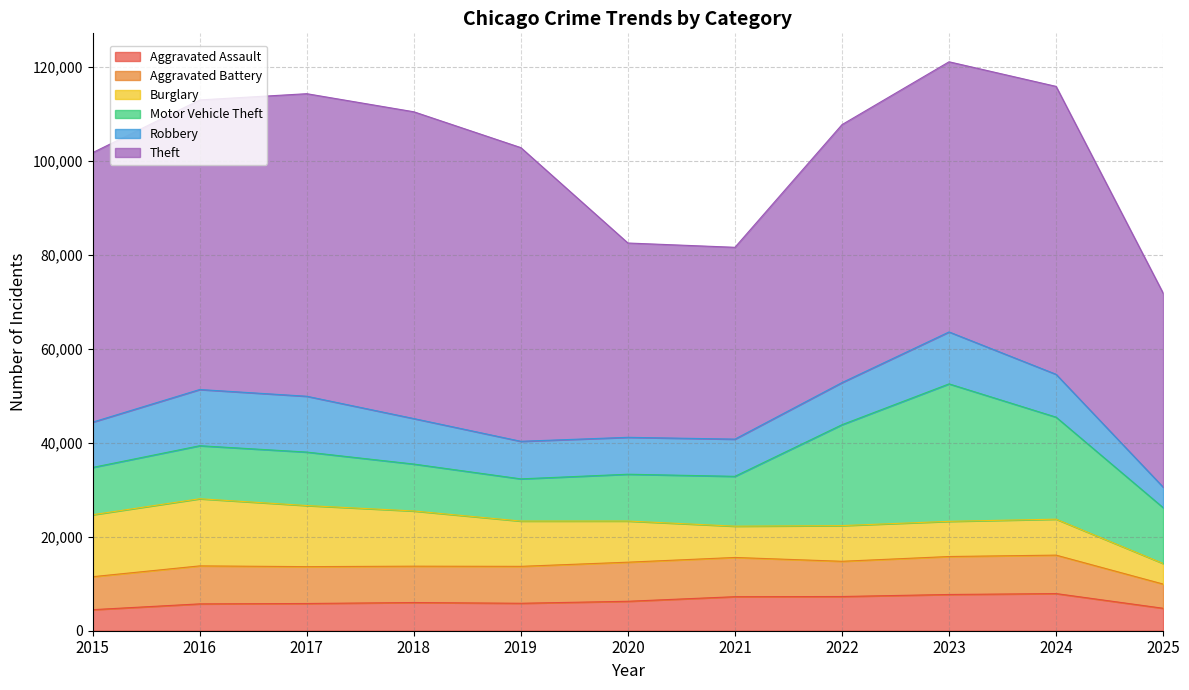

What is the total value across all series at 2022?

107705